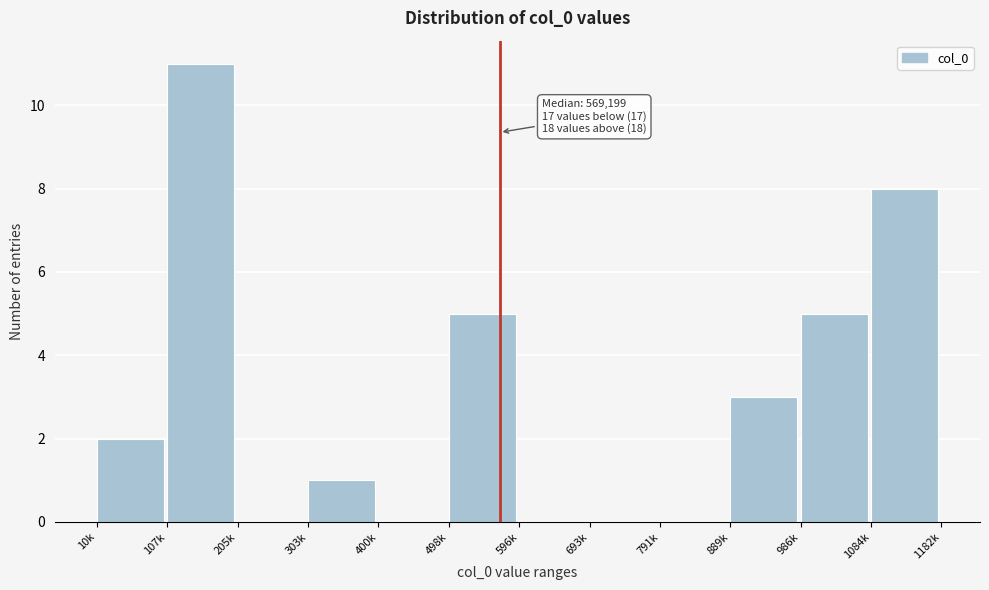

Reading left to right, extract all data points from this chart.

10k=2	107k=11	205k=0	303k=1	400k=0	498k=5	596k=0	693k=0	791k=0	889k=3	986k=5	1084k=8